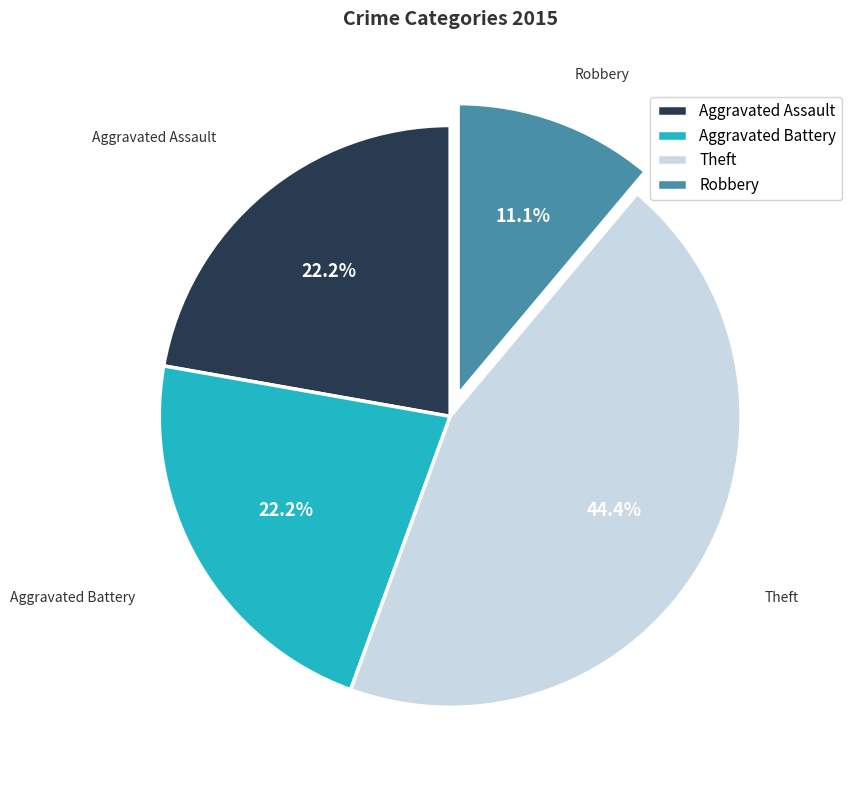

Between Aggravated Assault and Theft, which is larger?

Theft